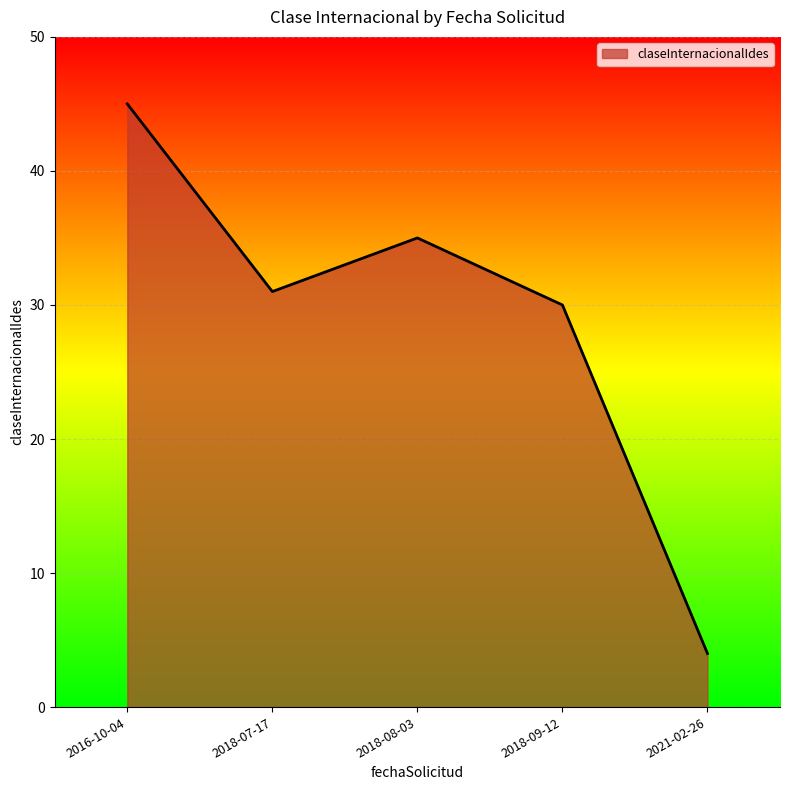

How many lines are shown in the chart?

1